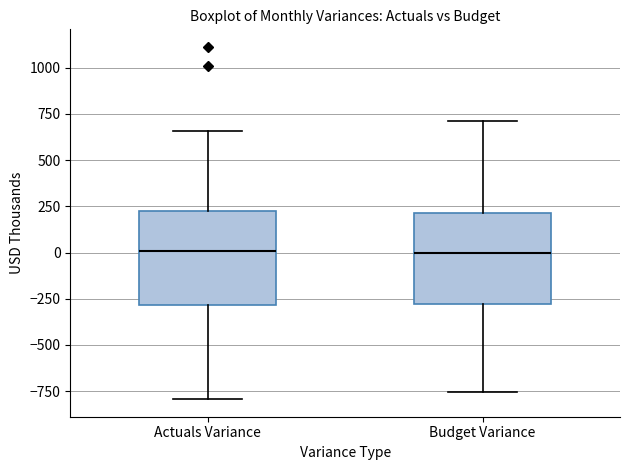

Reading left to right, read every box against the y-axis: the position of its median line, the range the box covers, and the ends of its whiskers. The values are not printed on the chart, so give them approximately, as read against the axis.

Actuals Variance: median 0, box -300 to 200, whiskers -800 to 650
Budget Variance: median 0, box -300 to 200, whiskers -750 to 700